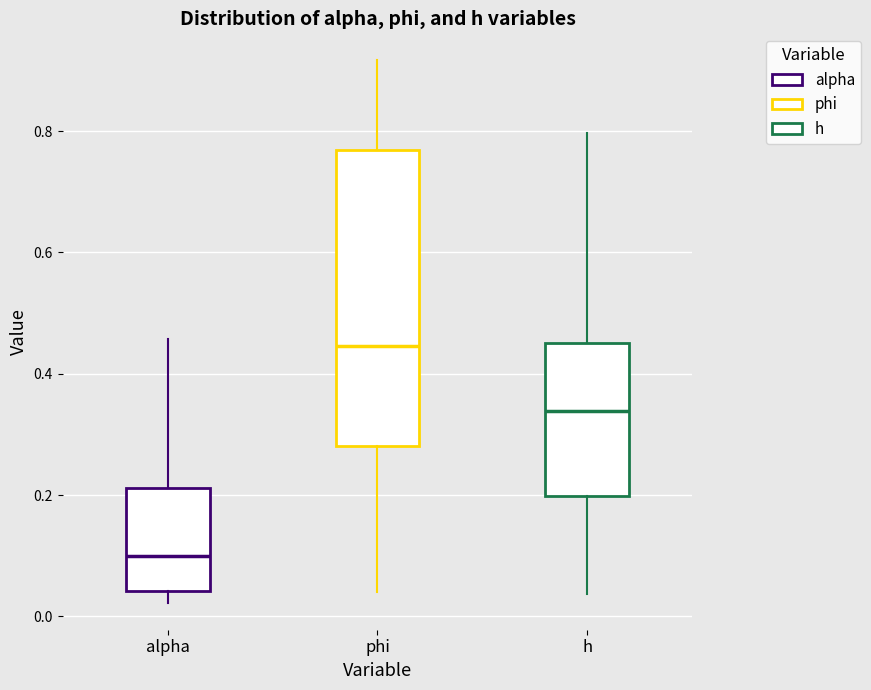

Reading left to right, transcribe this box plot: for each box, give where its median line is, the range the box spans, and where its two whiskers end, as read against the y-axis. The values are not printed on the chart, so give them approximately, as read against the axis.

alpha: median 0.10, box 0.04 to 0.22, whiskers 0.02 to 0.46
phi: median 0.44, box 0.28 to 0.76, whiskers 0.04 to 0.92
h: median 0.34, box 0.20 to 0.44, whiskers 0.04 to 0.80